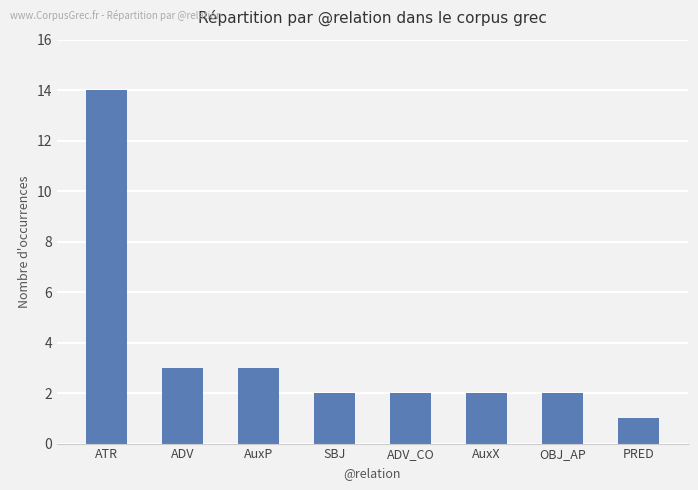

How many bars are there in total?

8